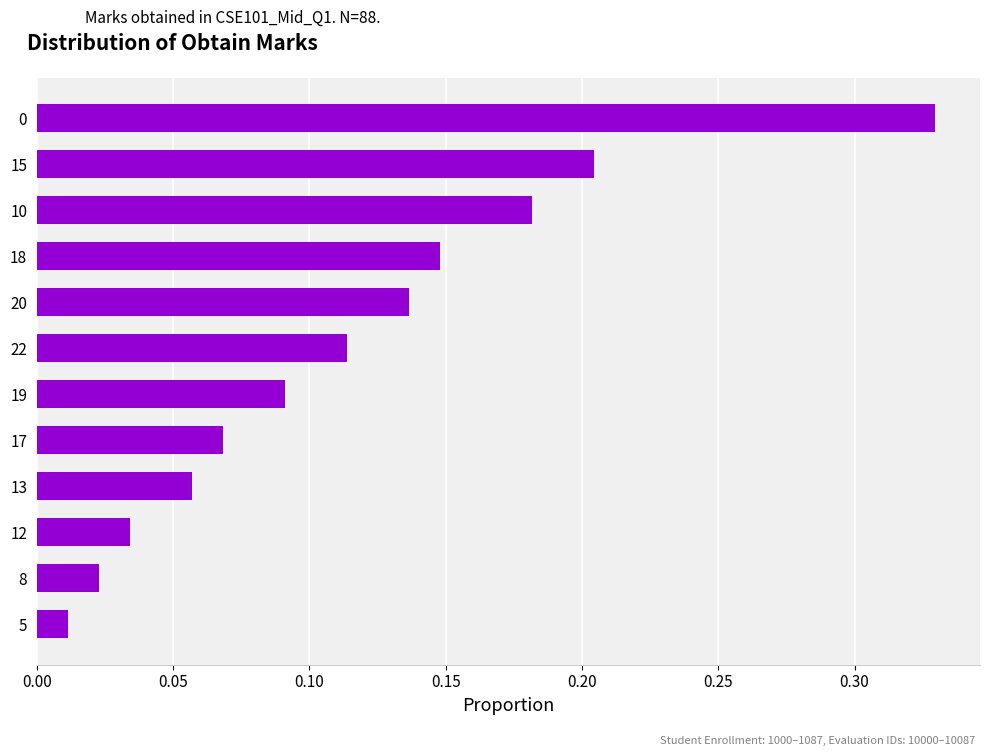

True or false: the data shows 0.6 at 0.

False